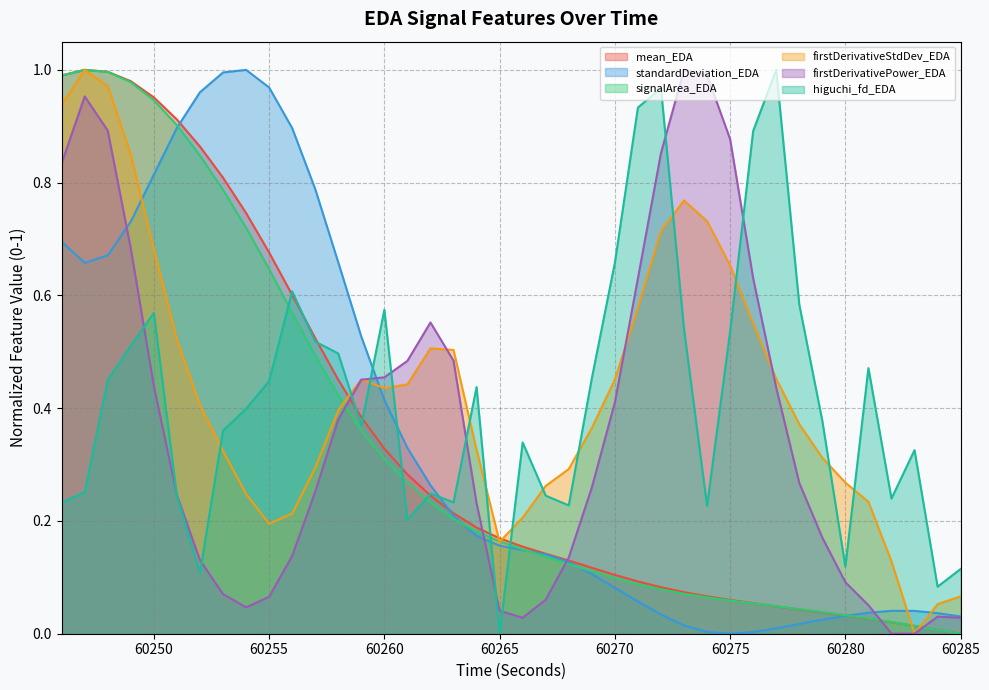

What is the sum of the standardDeviation_EDA values at 60268 and 60281?

0.2